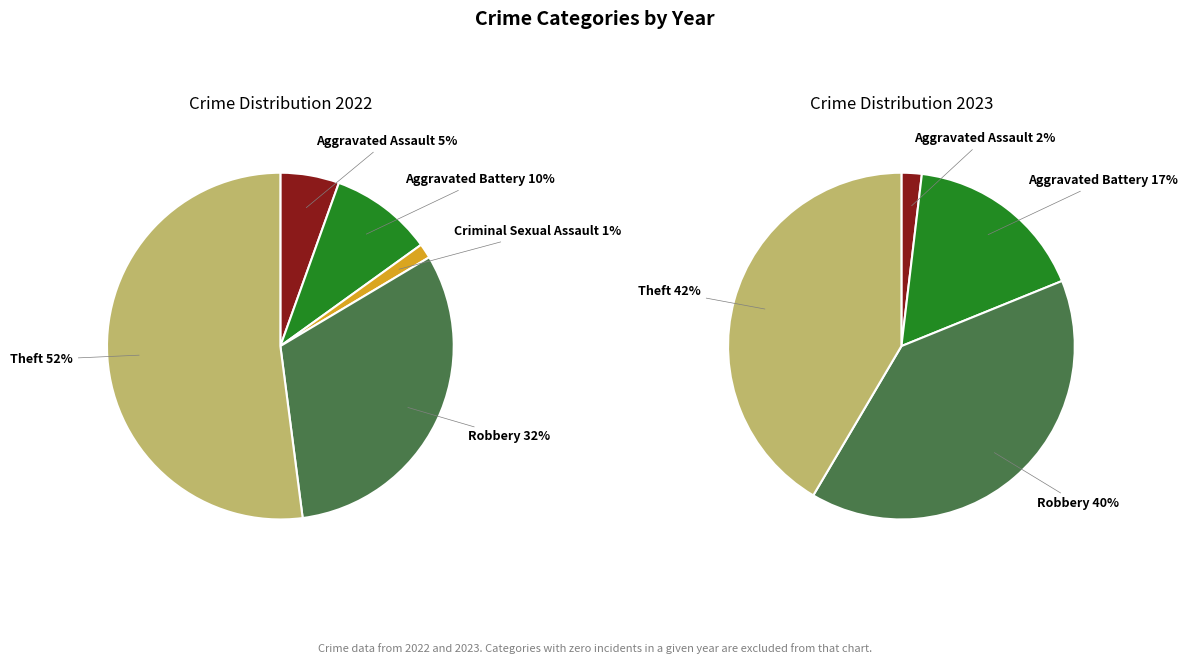

To the nearest percent, what is the average slice percentage?

20%